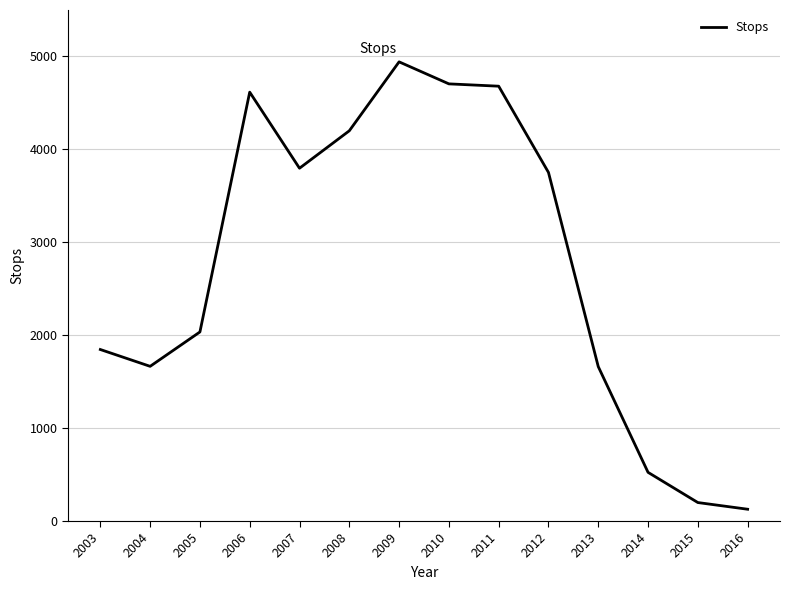

Approximately how many times larger is the value at 2013 compared to 2006?

0.4